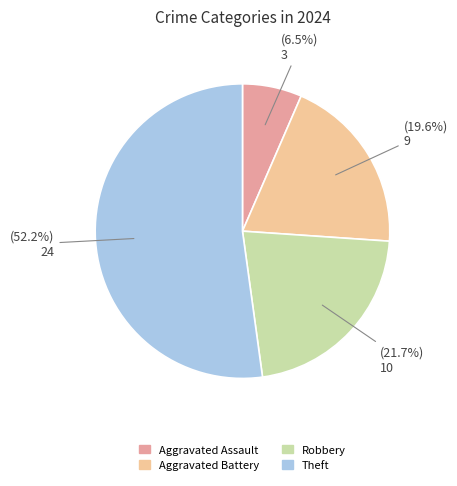

True or false: Theft accounts for 67% of the total.

False